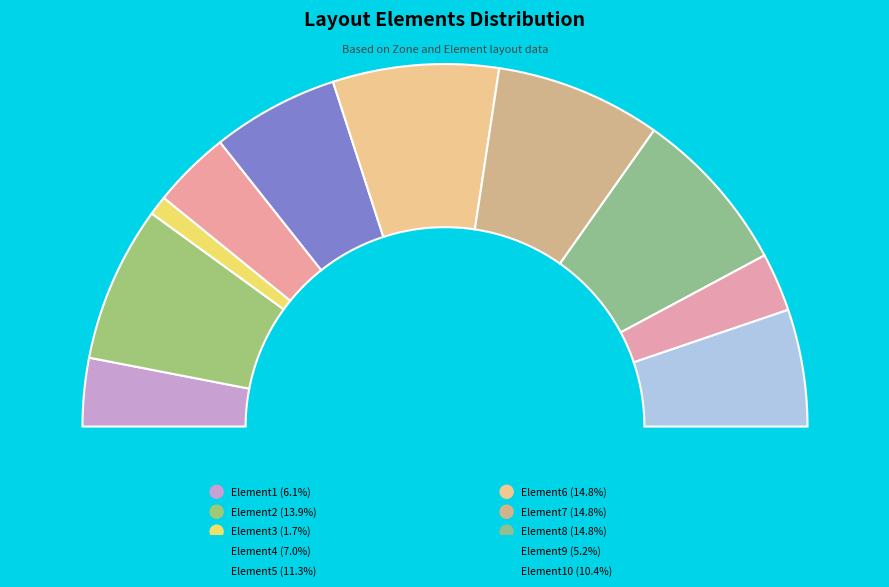

True or false: Element9 accounts for 11% of the total.

False